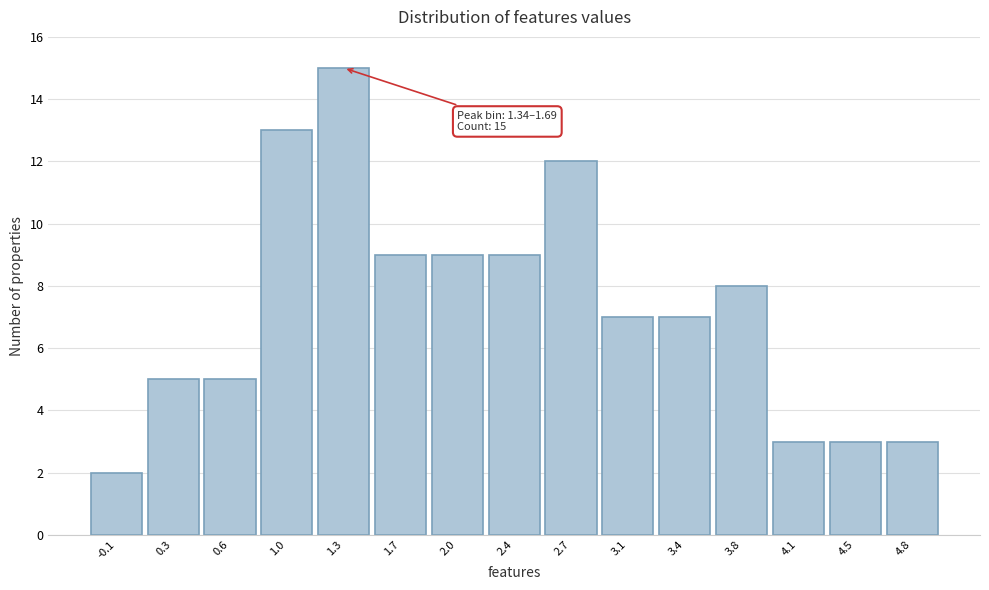

Reading left to right, extract all data points from this chart.

-0.1=2	0.3=5	0.6=5	1.0=13	1.3=15	1.7=9	2.0=9	2.4=9	2.7=12	3.1=7	3.4=7	3.8=8	4.1=3	4.5=3	4.8=3